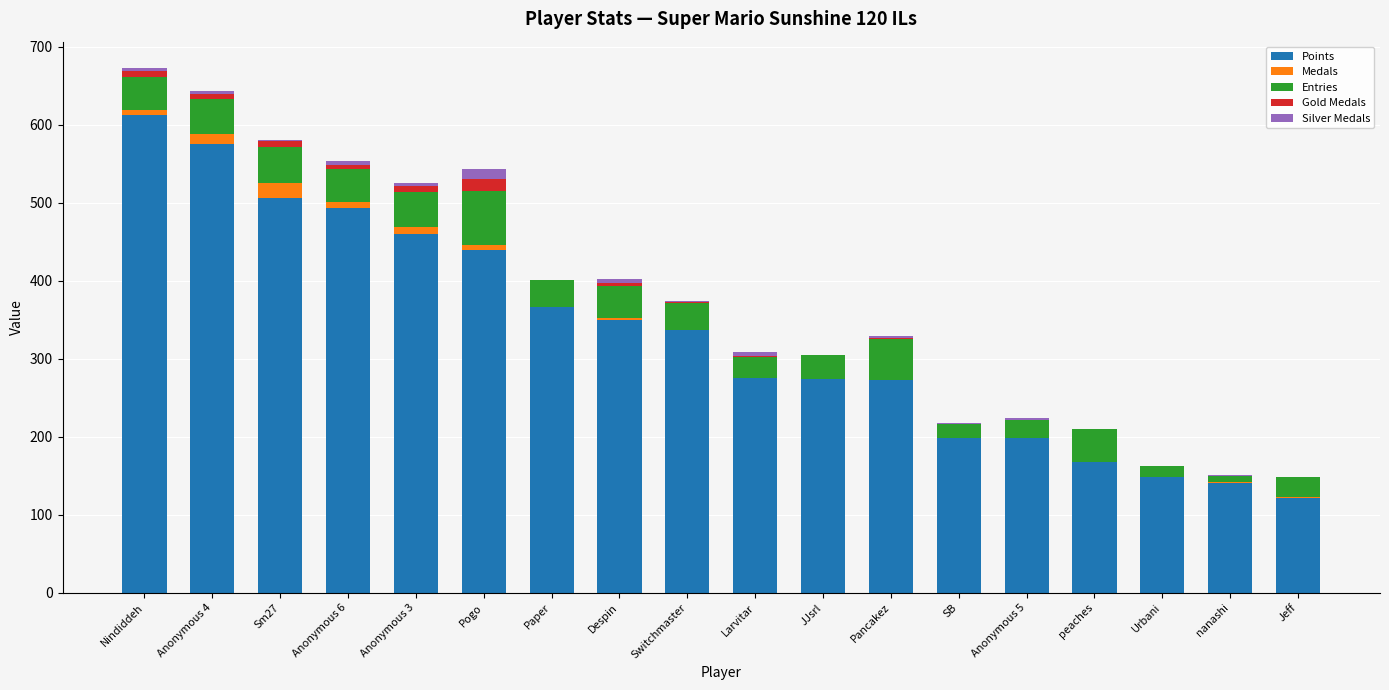

What is the sum of all Points values?

5939